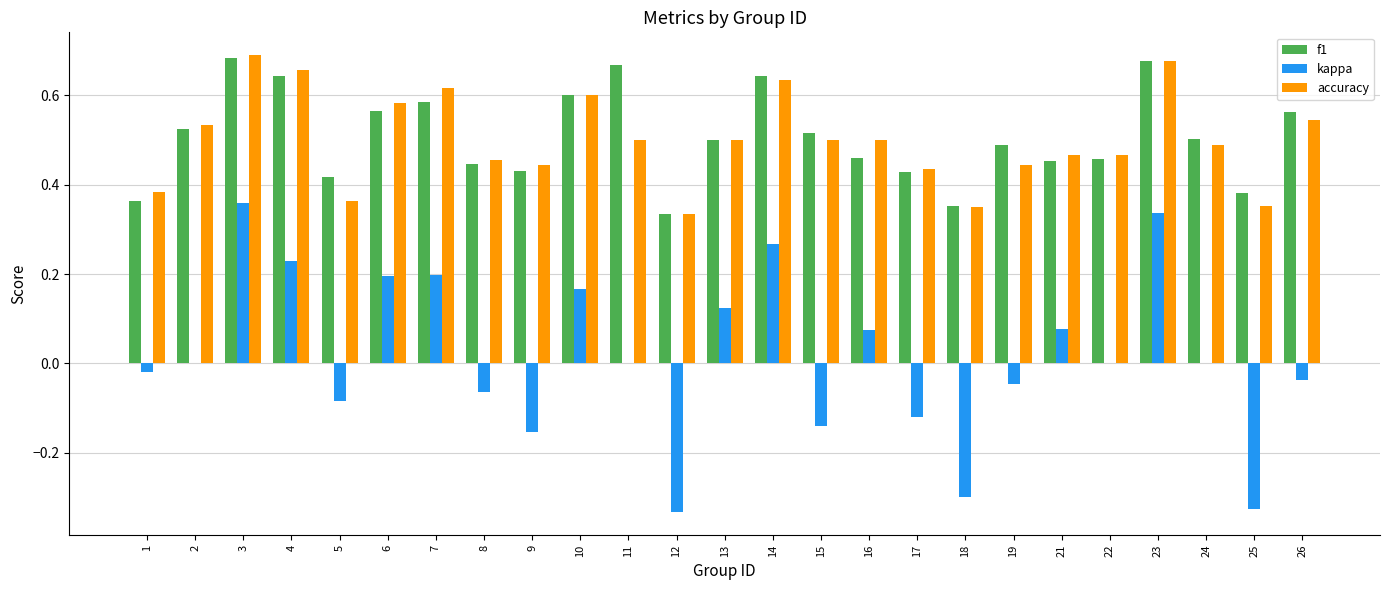

Is the value of kappa at 15 greater than the value of accuracy at 24?

No